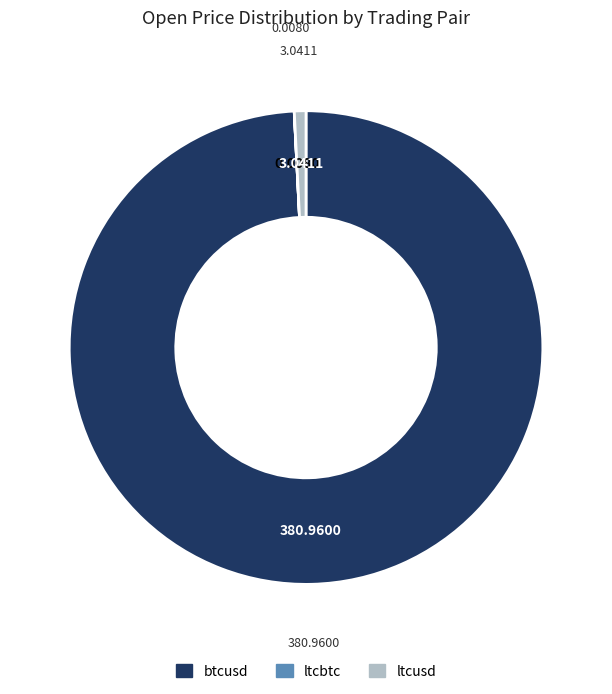

Is there any slice that represents more than half of the pie?

Yes